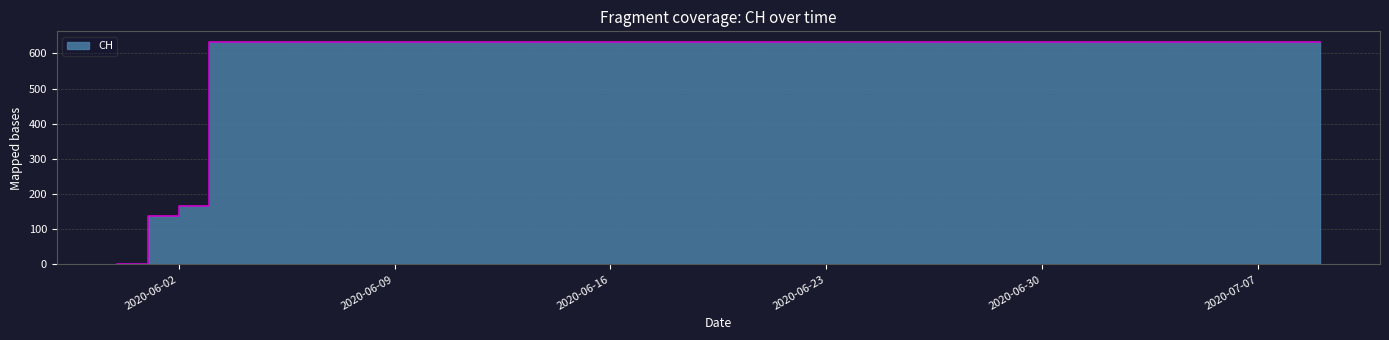

How many values are below 631?

3